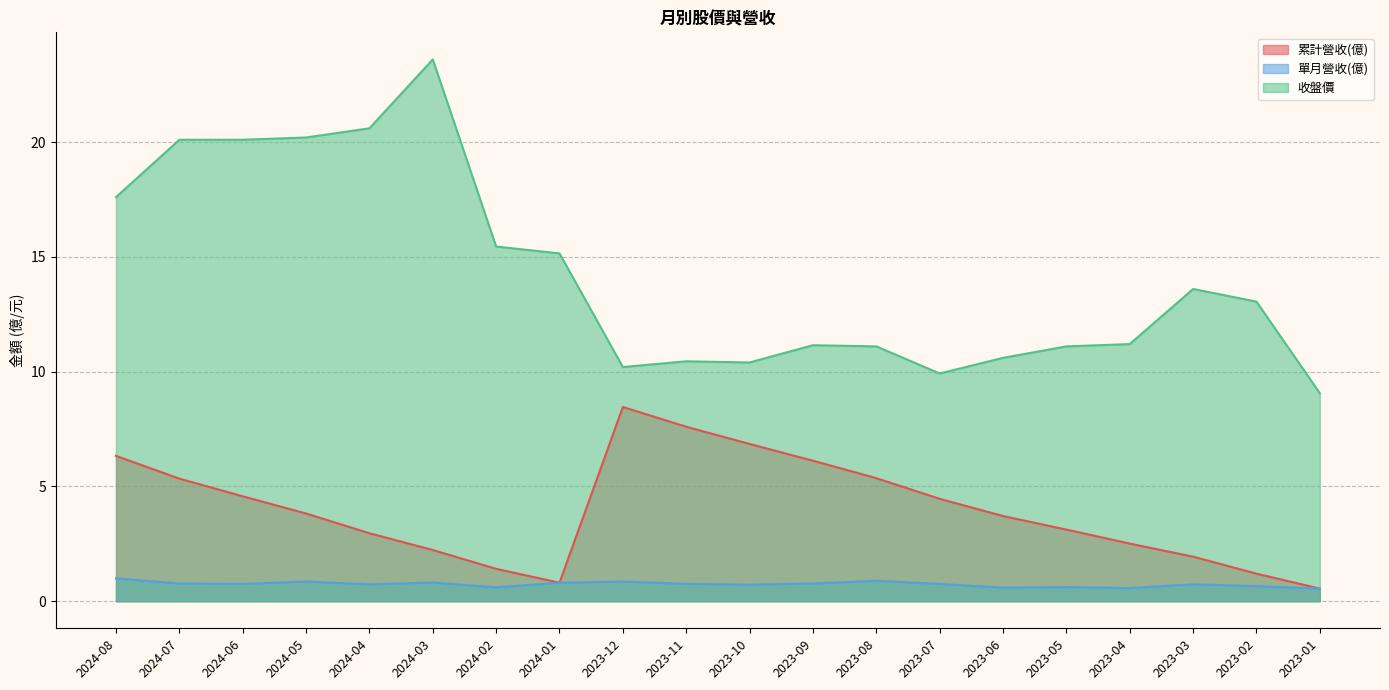

Rank the categories by 收盤價 value from lowest to highest.

2023-01, 2023-07, 2023-12, 2023-10, 2023-11, 2023-06, 2023-08, 2023-05, 2023-09, 2023-04, 2023-02, 2023-03, 2024-01, 2024-02, 2024-08, 2024-07, 2024-06, 2024-05, 2024-04, 2024-03